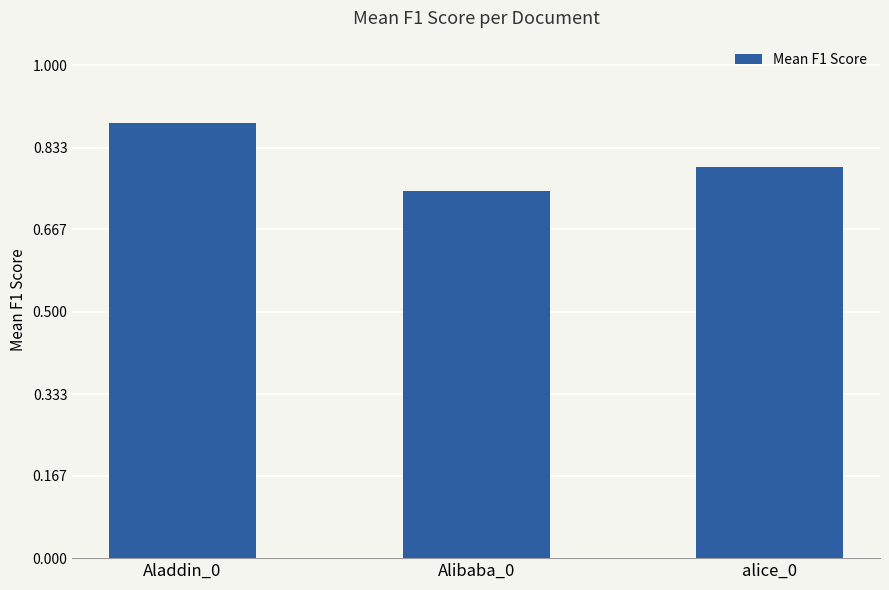

At which category does the chart reach its minimum across all series?

Alibaba_0